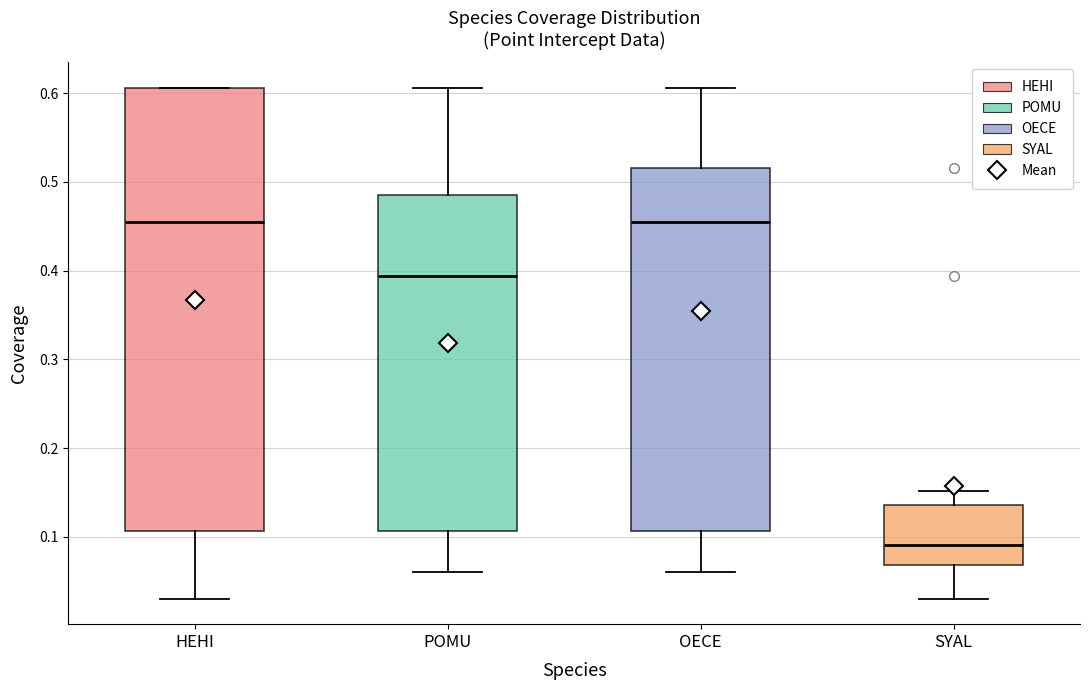

Reading left to right, transcribe this box plot: for each box, give where its median line is, the range the box spans, and where its two whiskers end, as read against the y-axis. The values are not printed on the chart, so give them approximately, as read against the axis.

HEHI: median 0.45, box 0.11 to 0.61, whiskers 0.03 to 0.61
POMU: median 0.39, box 0.11 to 0.48, whiskers 0.06 to 0.61
OECE: median 0.45, box 0.11 to 0.52, whiskers 0.06 to 0.61
SYAL: median 0.09, box 0.07 to 0.14, whiskers 0.03 to 0.15